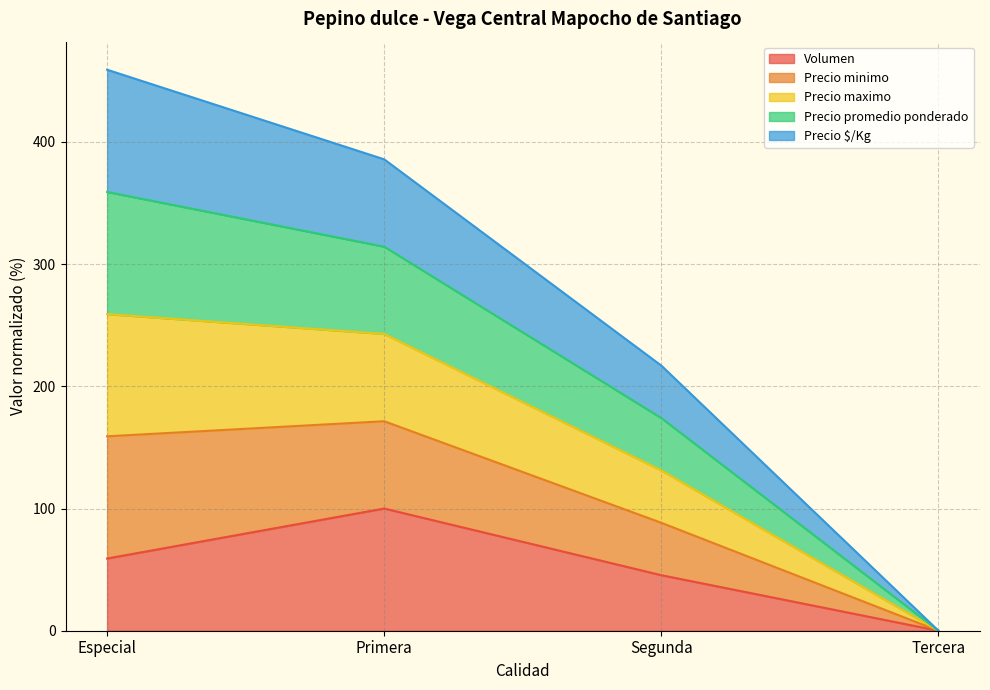

Which series has the largest total across all categories?

Precio minimo